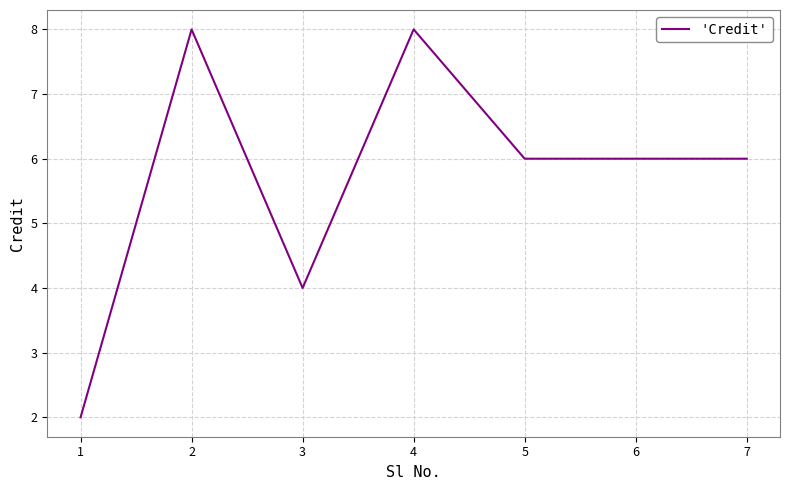

How many values are between 4 and 8?

6